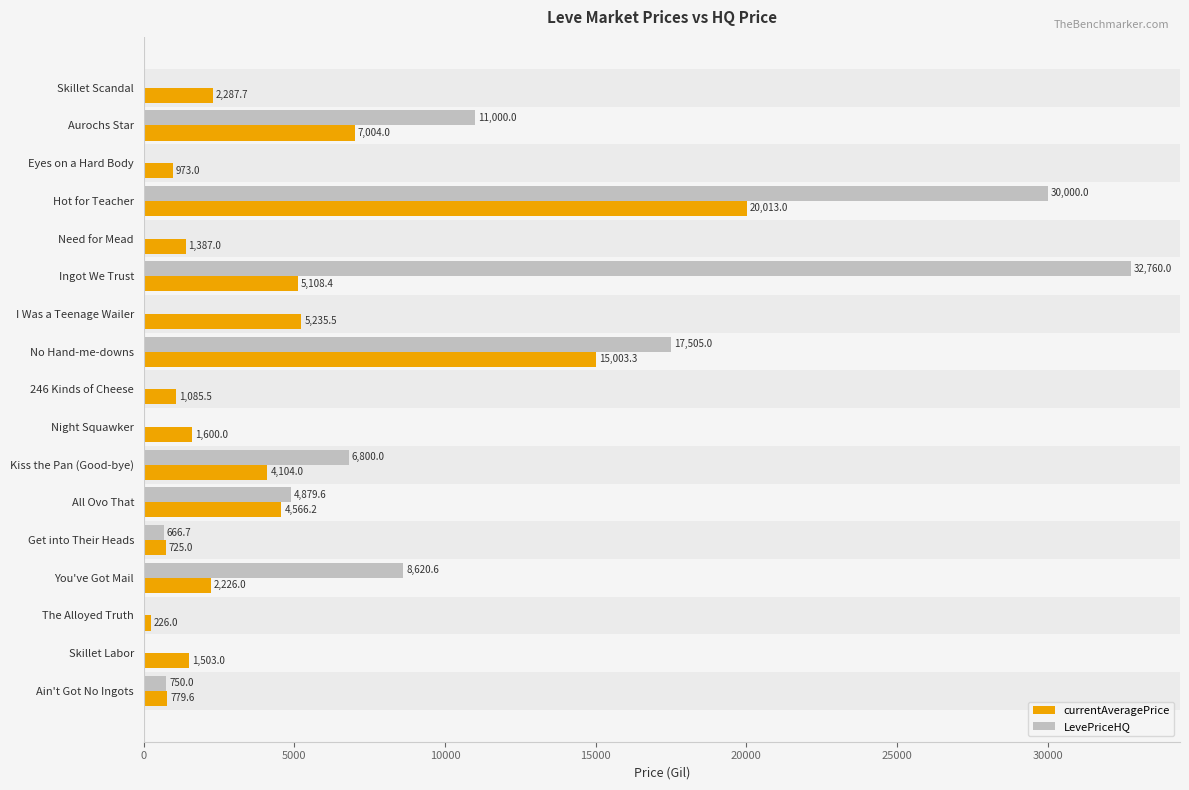

True or false: LevePriceHQ has a value of 0.0 at Skillet Scandal.

True